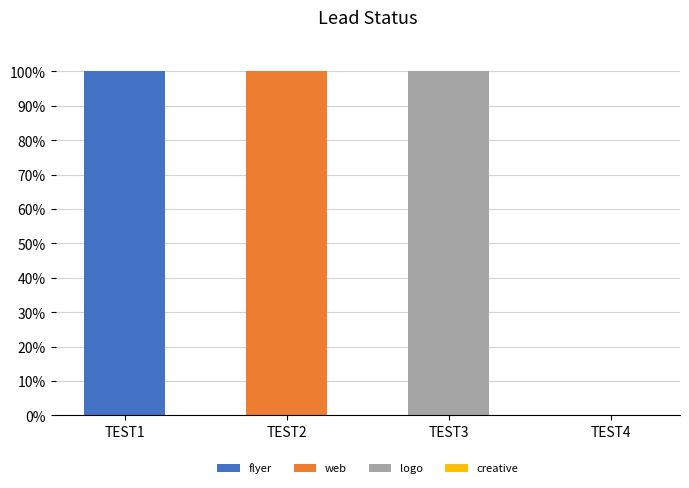

True or false: flyer has a value of 0 at TEST4.

True